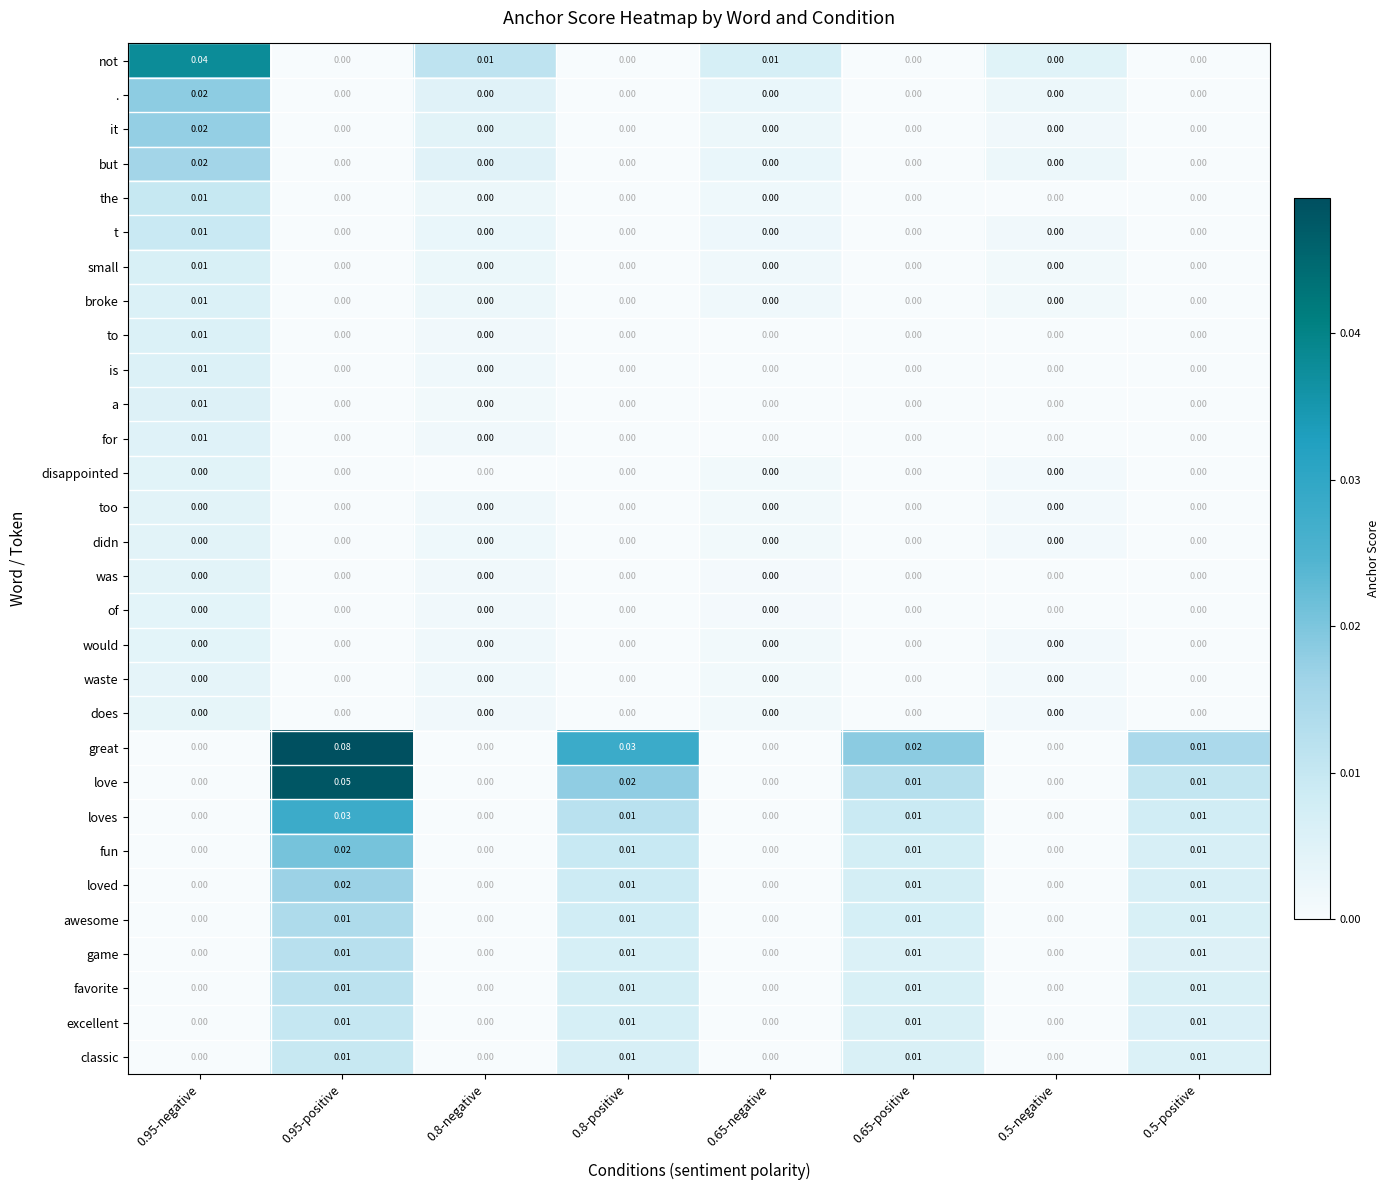

Which series has the largest total across all categories?

great